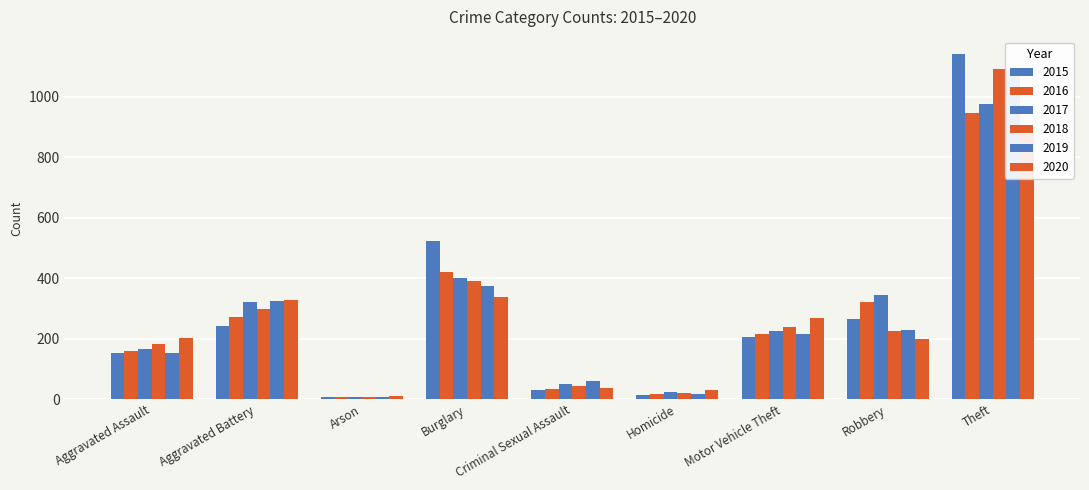

Is it true that 2020 equals 12 at Arson?

True